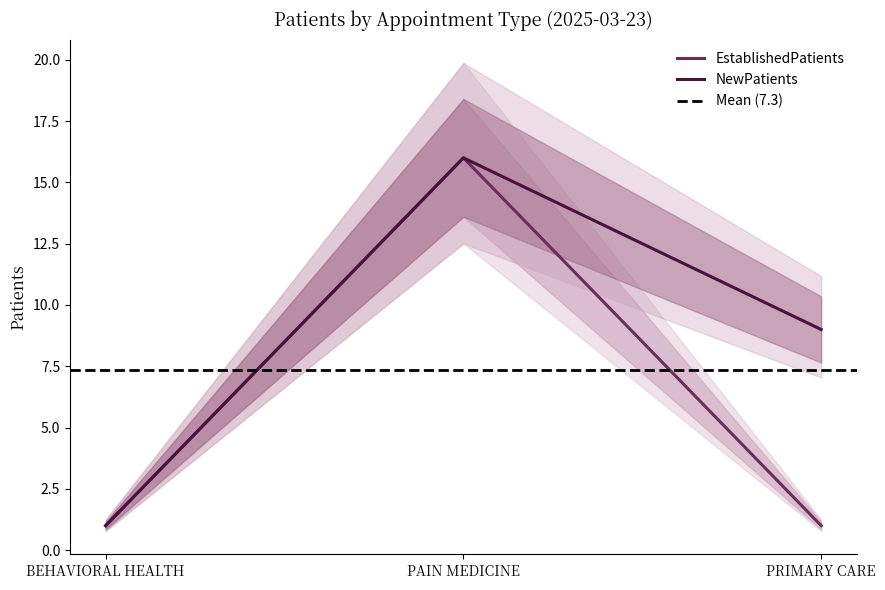

Which series has the largest range (max minus min)?

NewPatients